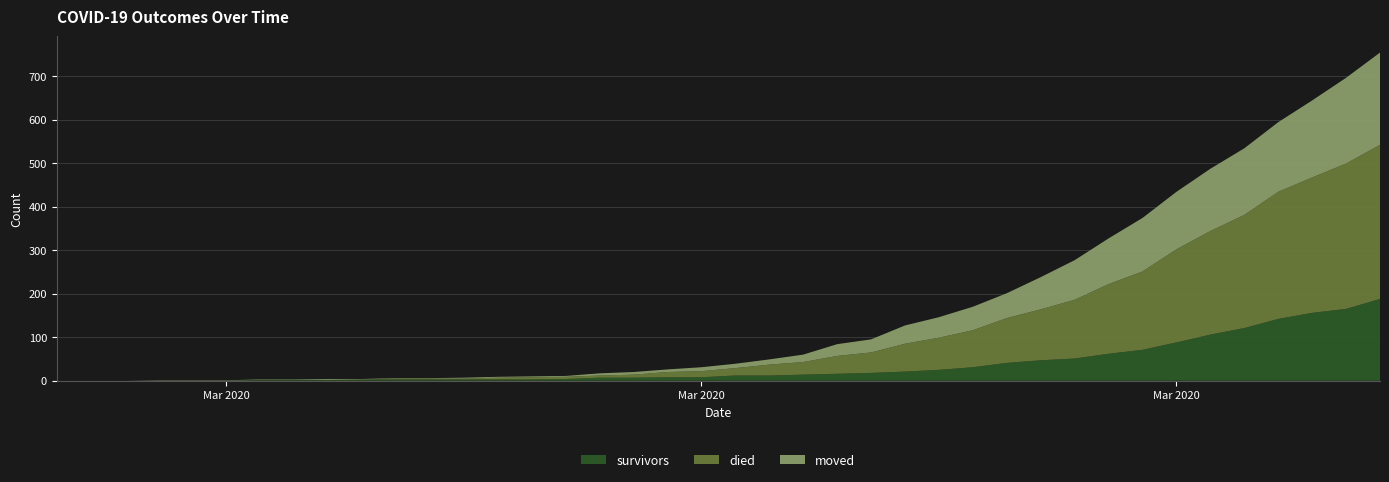

Reading left to right, transcribe all the data shown in this chart.

survivors: 0	0	0	0	0	0	2	2	2	3	3	3	3	3	3	4	7	7	8	8	12	12	14	16	18	21	25	31	41	47	51	62	71	88	106	121	142	156	165	188
died: 0	0	0	0	0	0	0	0	0	0	2	2	2	4	5	5	5	7	12	14	17	25	29	41	47	64	74	85	103	117	135	160	180	214	238	260	292	311	334	354
moved: 0	0	0	1	1	1	1	1	2	1	1	1	2	2	2	2	5	6	6	9	10	12	17	27	30	42	47	54	57	74	91	105	123	132	143	153	160	177	197	212